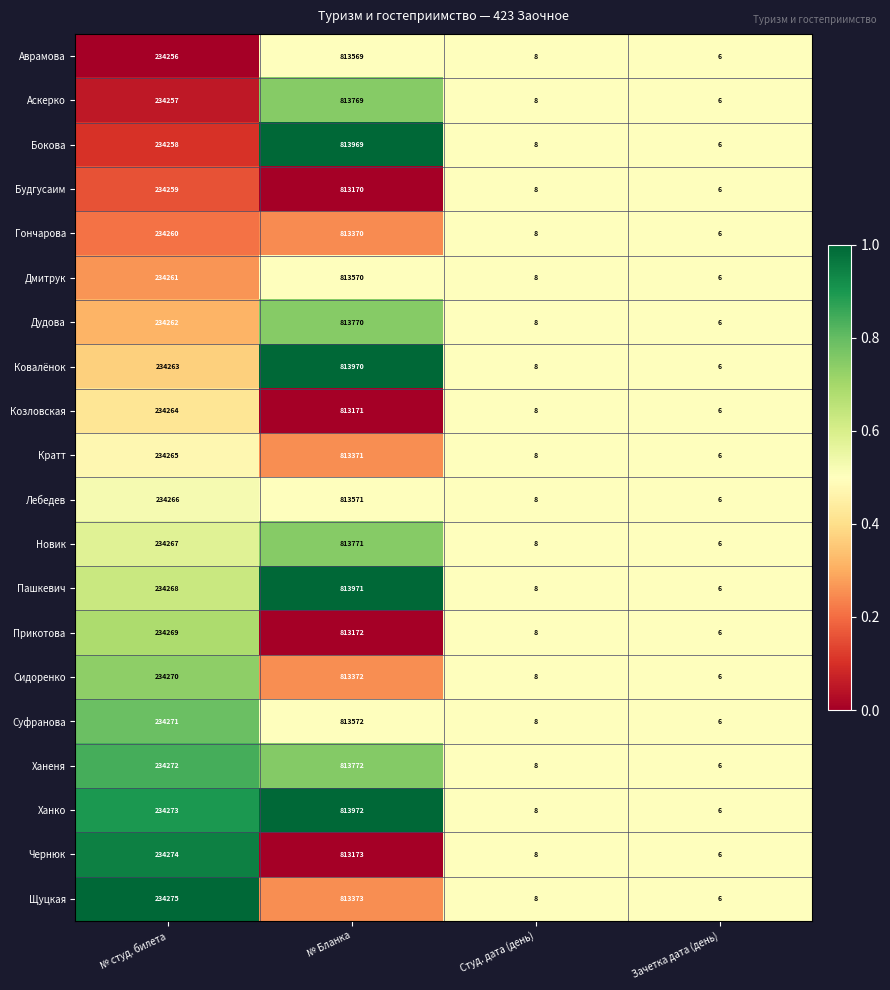

How many categories are shown in the chart?

4